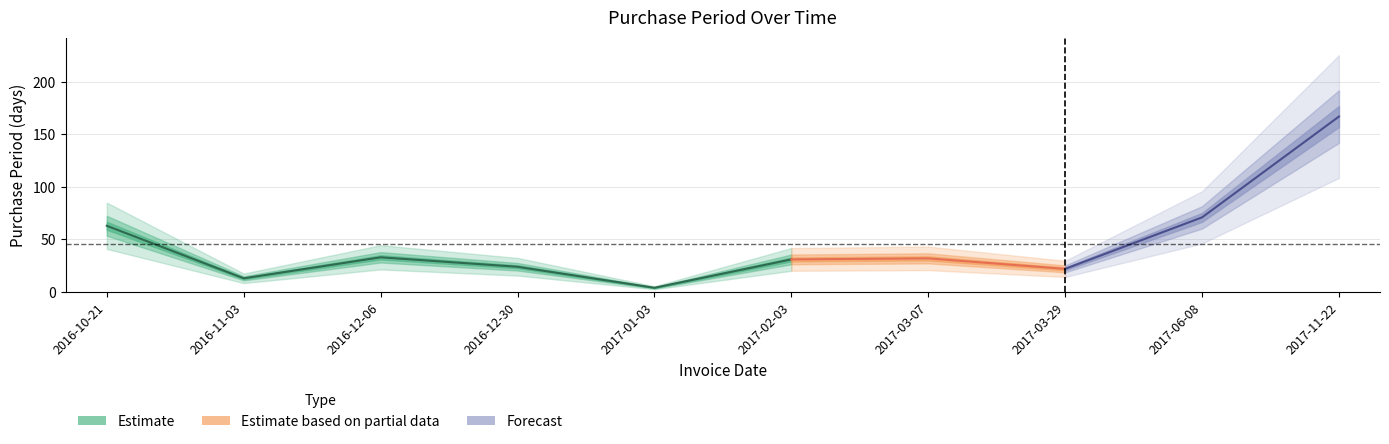

How many data points are less than 32?

5